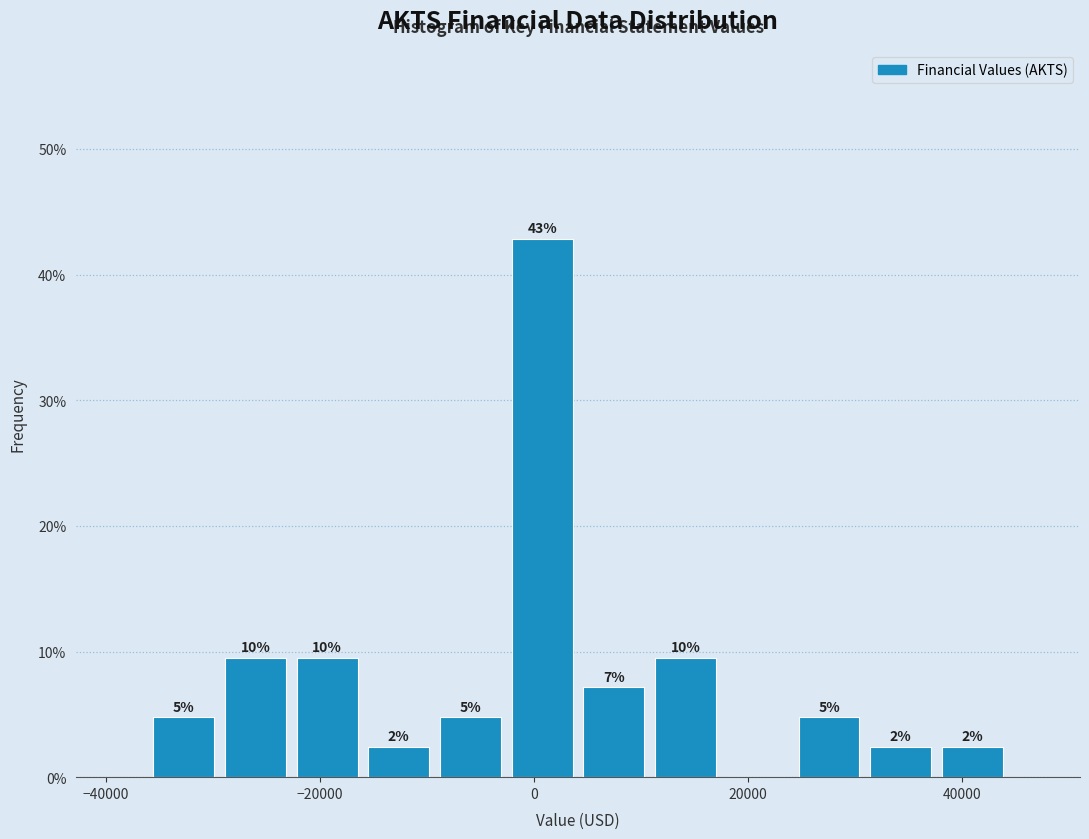

Read against the x-axis, roughly where is the centre of the tallest bar?

0